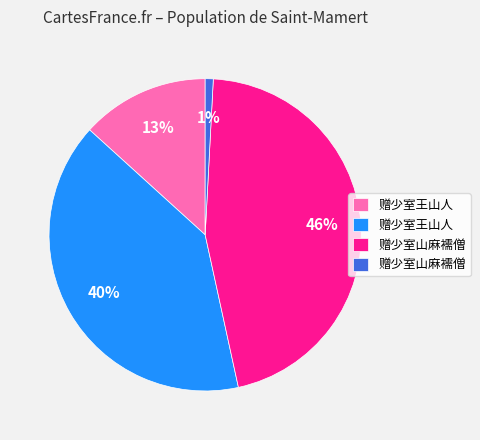

Does any single category account for the majority?

No